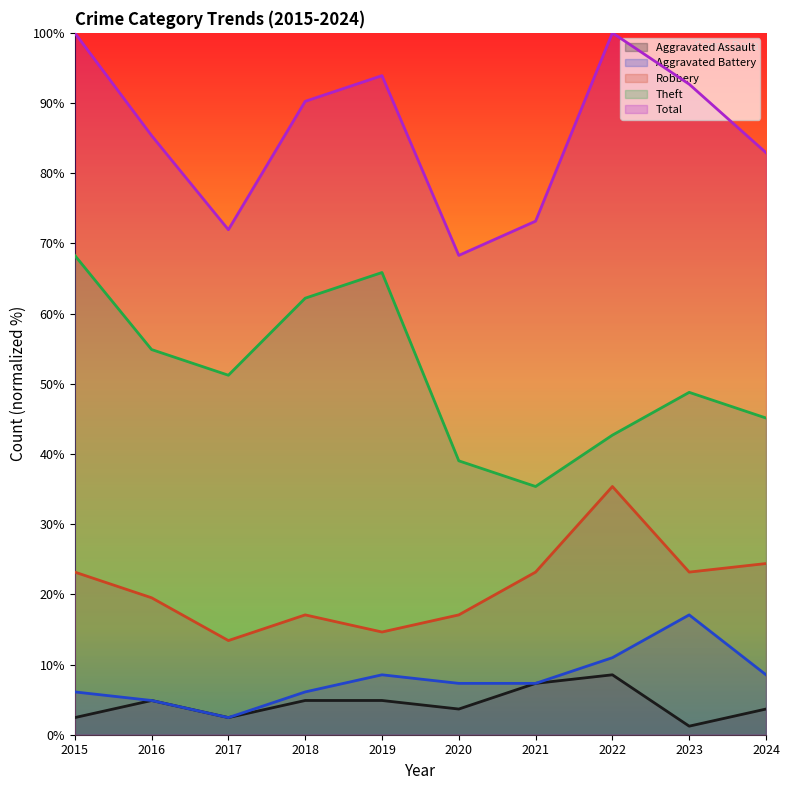

What is the sum of the Theft values at 2024 and 2020?

84.1